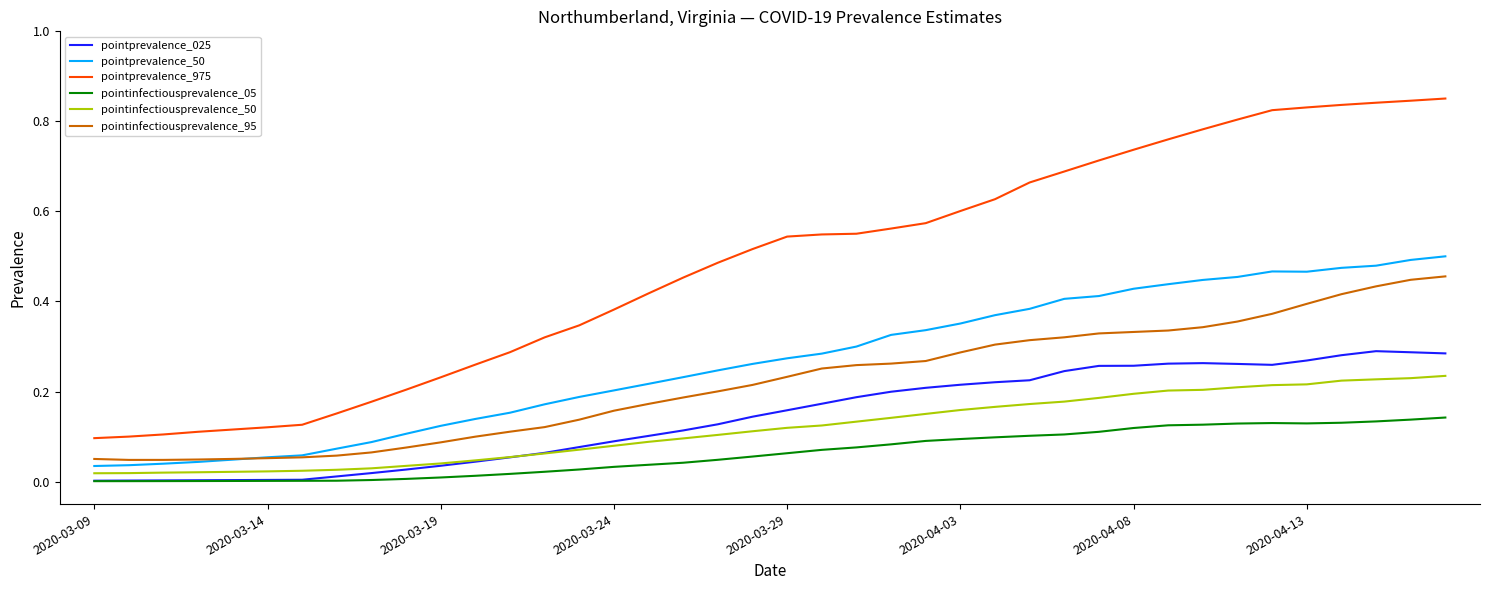

Which series has the largest total across all categories?

pointprevalence_975